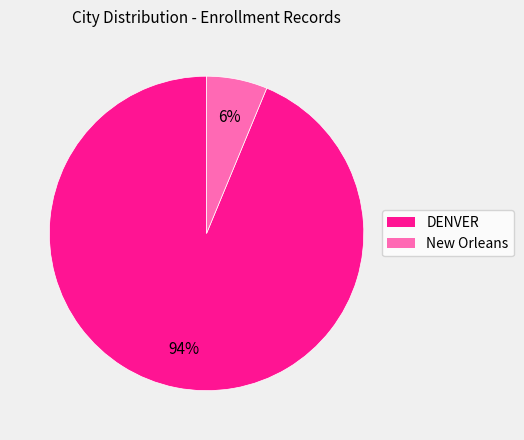

How many segments does this pie chart have?

2